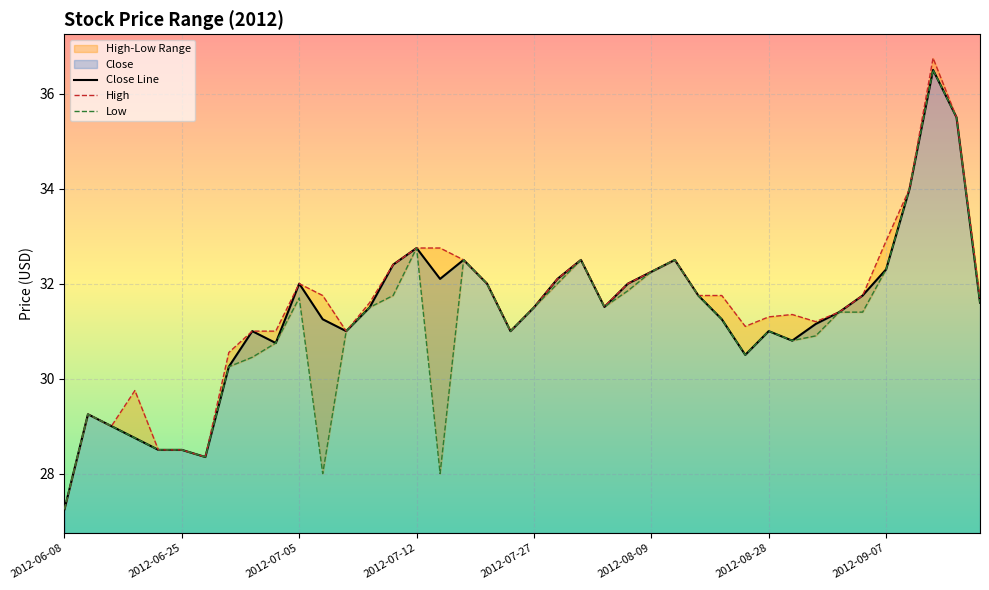

What is the difference between the second highest and second lowest values in the Low series?

7.5